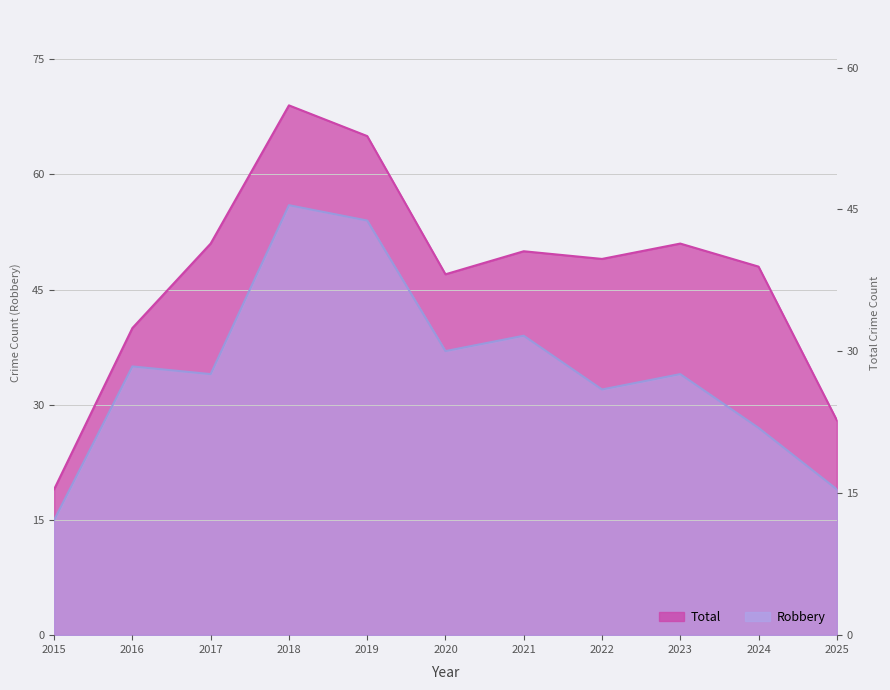

List the series in order of their overall mean, highest first.

Total, Robbery